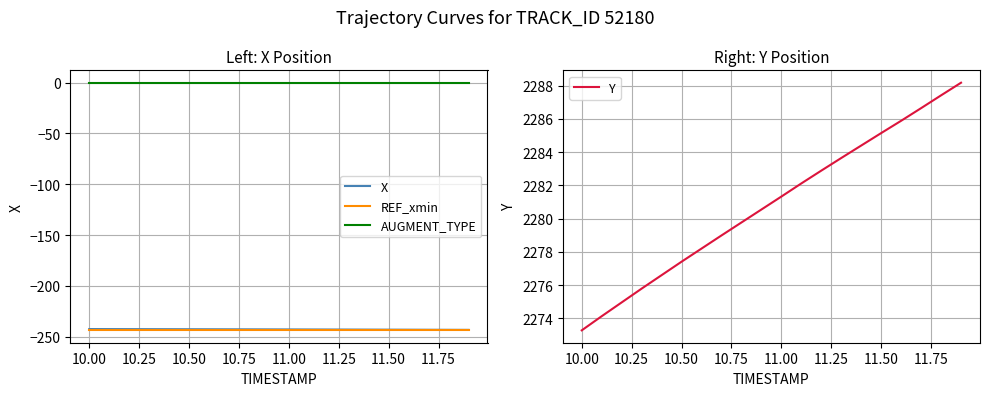

Which series has the largest total across all categories?

Y